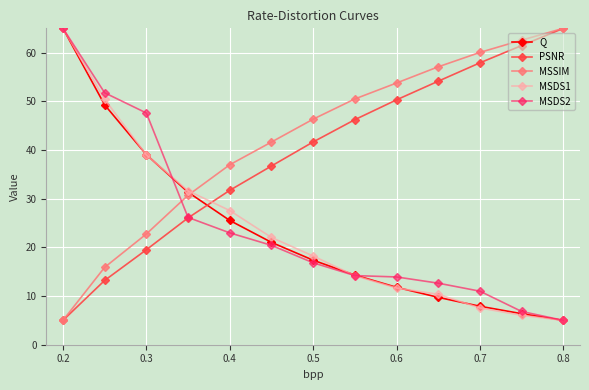

After their last crossing, which series has the higher values: Q or PSNR?

PSNR